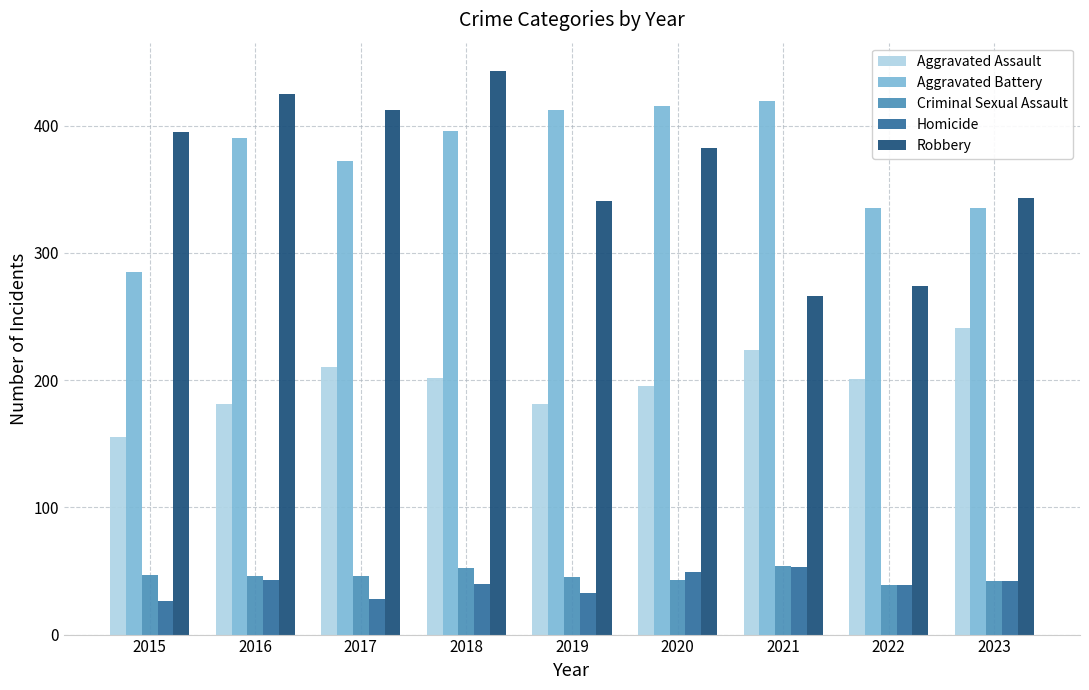

Is it true that Aggravated Battery equals 660 at 2016?

False